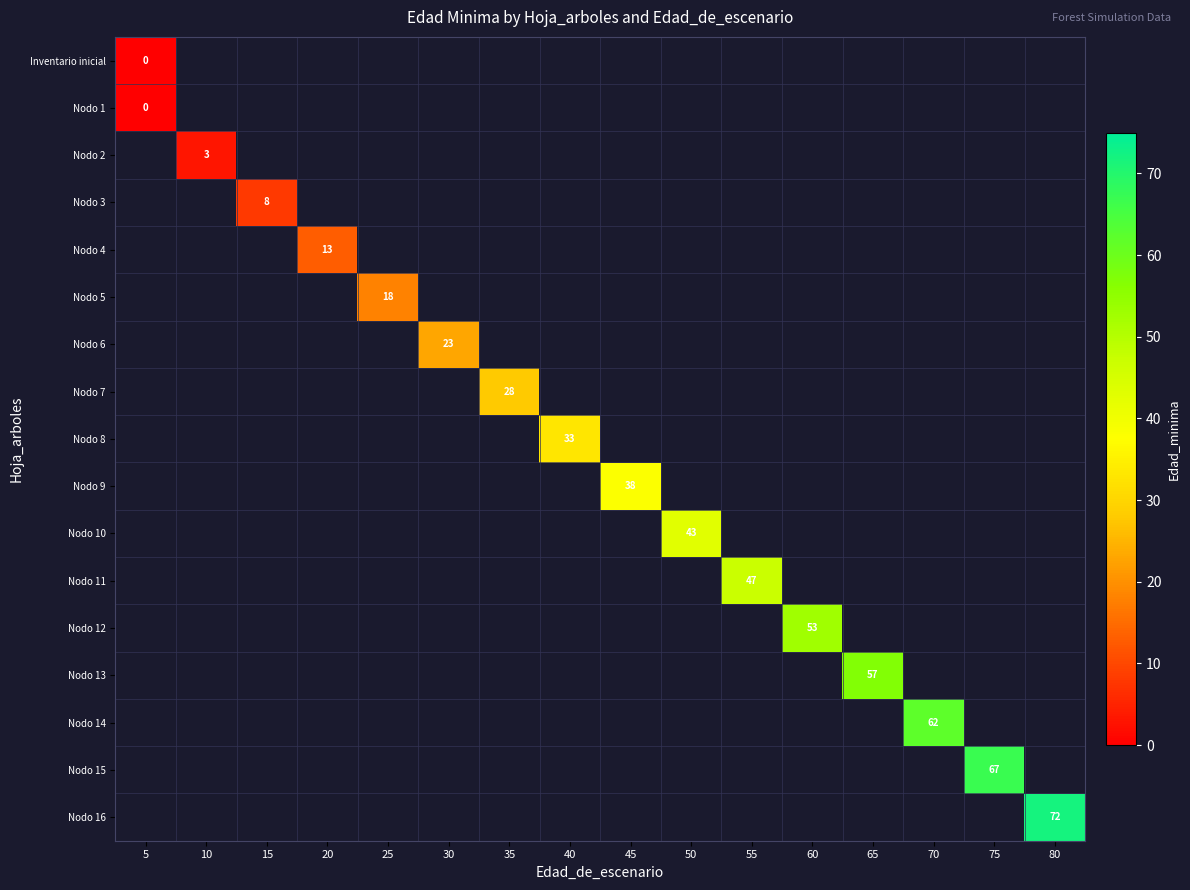

Is the value of Nodo 5 at 50 greater than the value of Nodo 3 at 30?

No